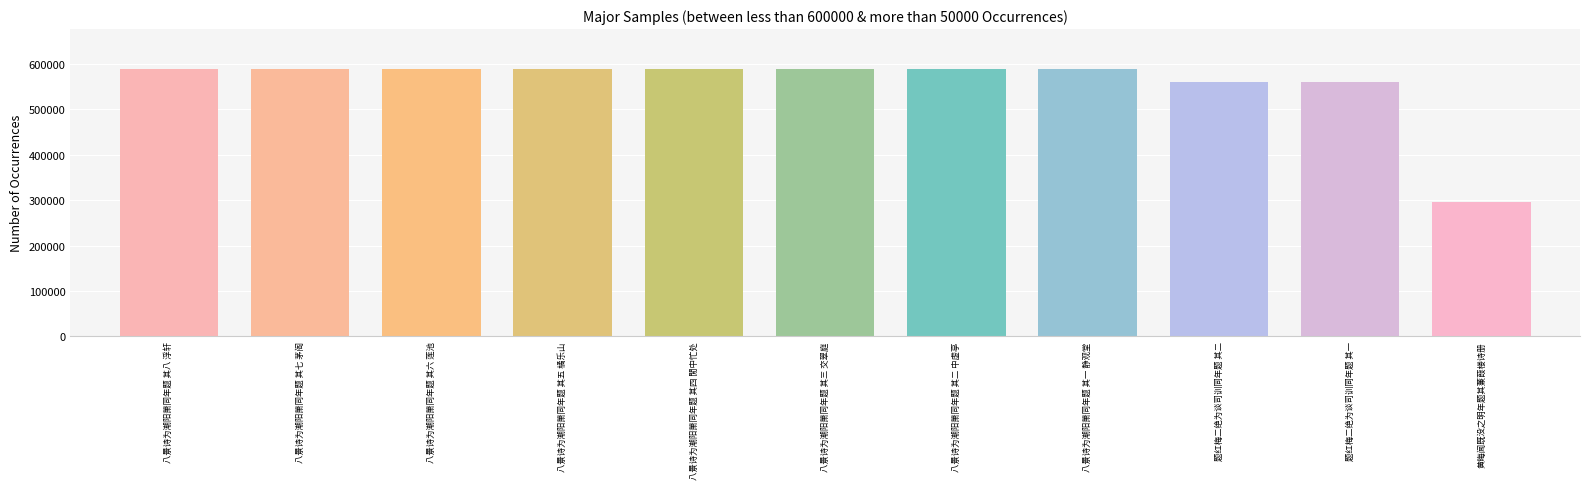

What is the value of the 4th bar from the left?

588070